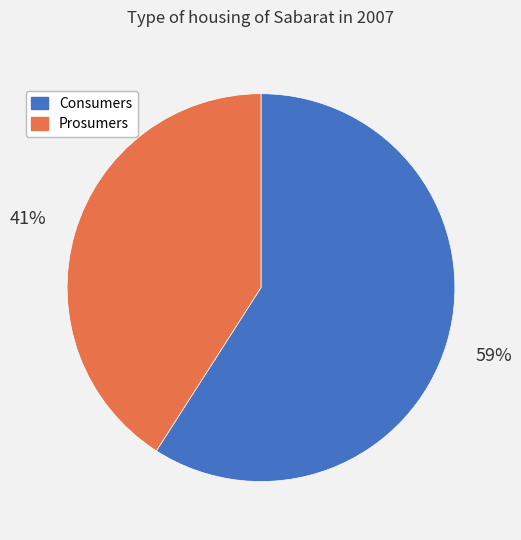

To the nearest percent, what portion does Consumers represent?

59%